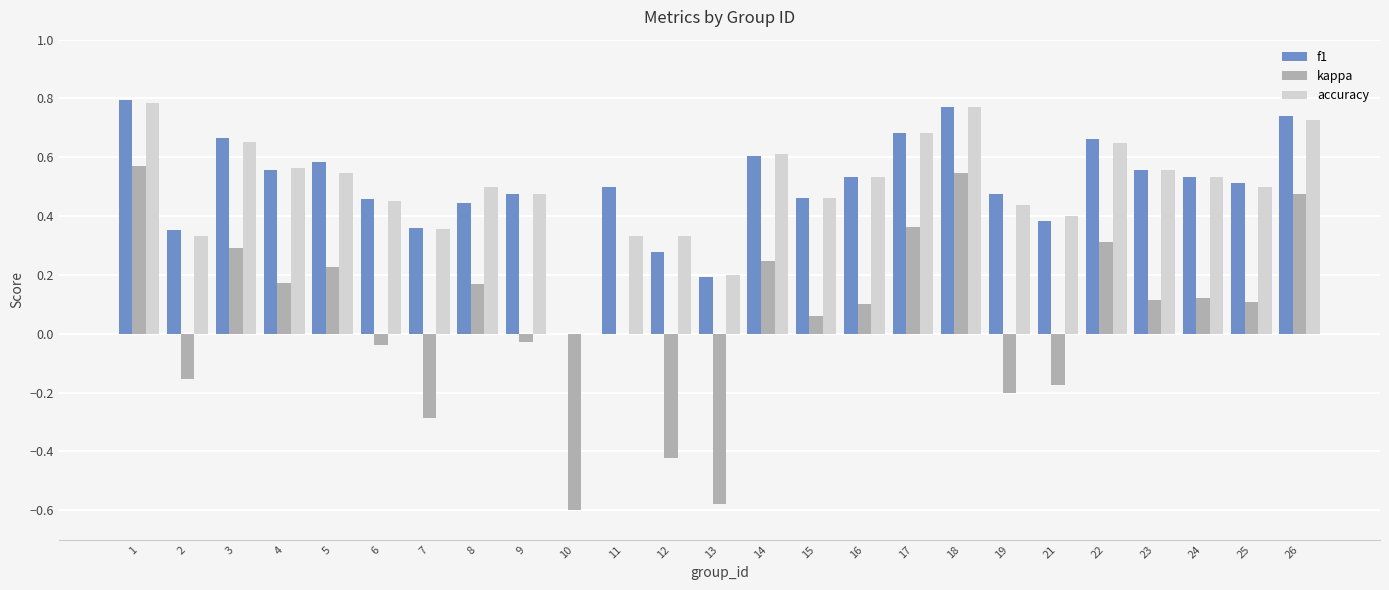

How many values in the accuracy series exceed 0?

24